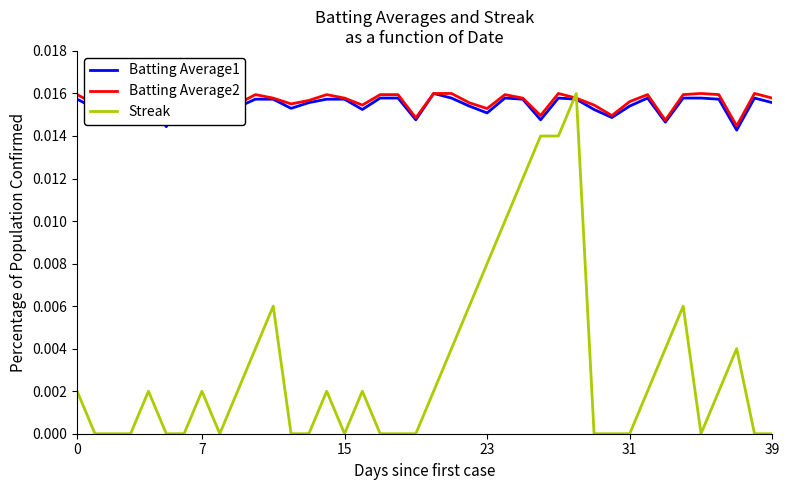

Which series has the largest range (max minus min)?

Streak